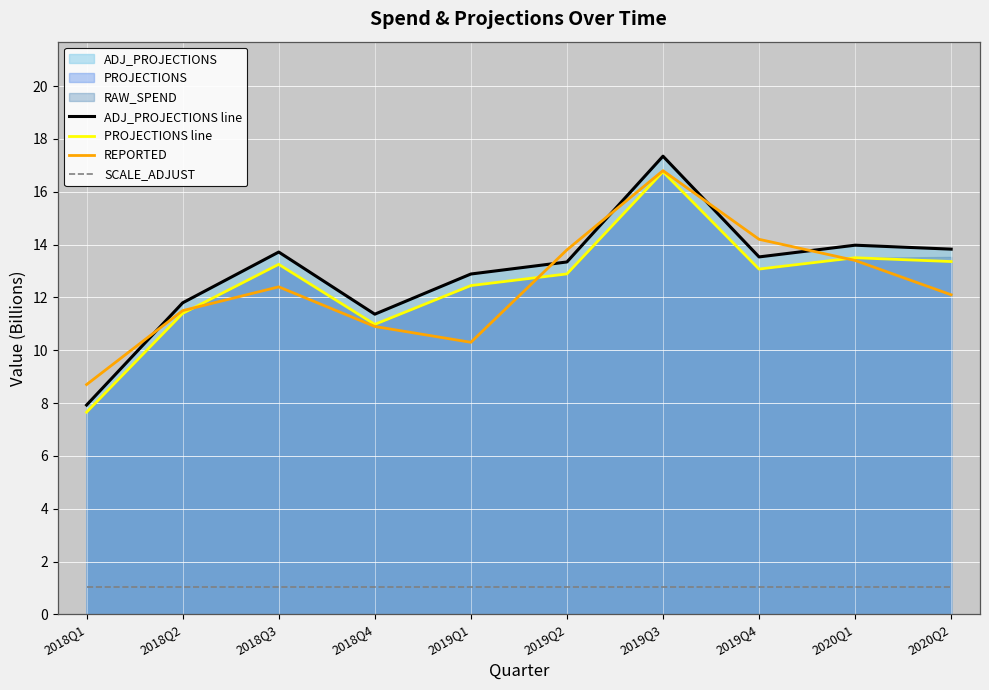

The REPORTED series shows 4.4 at 2018Q3. True or false?

False